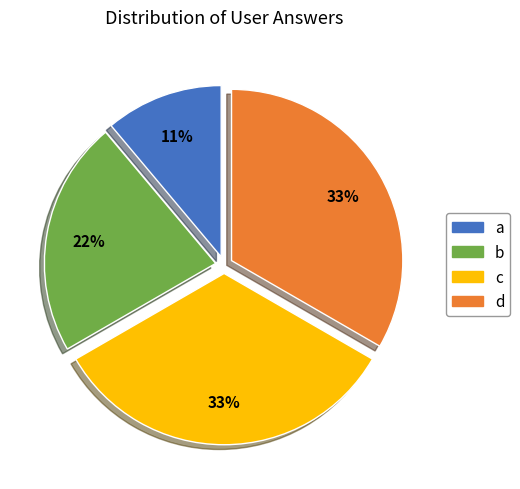

How many segments does this pie chart have?

4